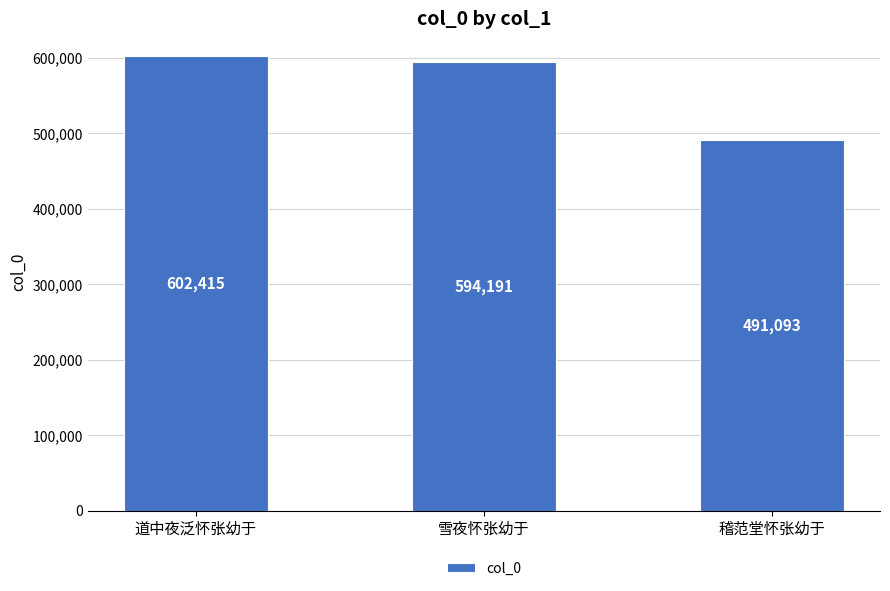

Which has a higher value, 雪夜怀张幼于 or 稽范堂怀张幼于?

雪夜怀张幼于